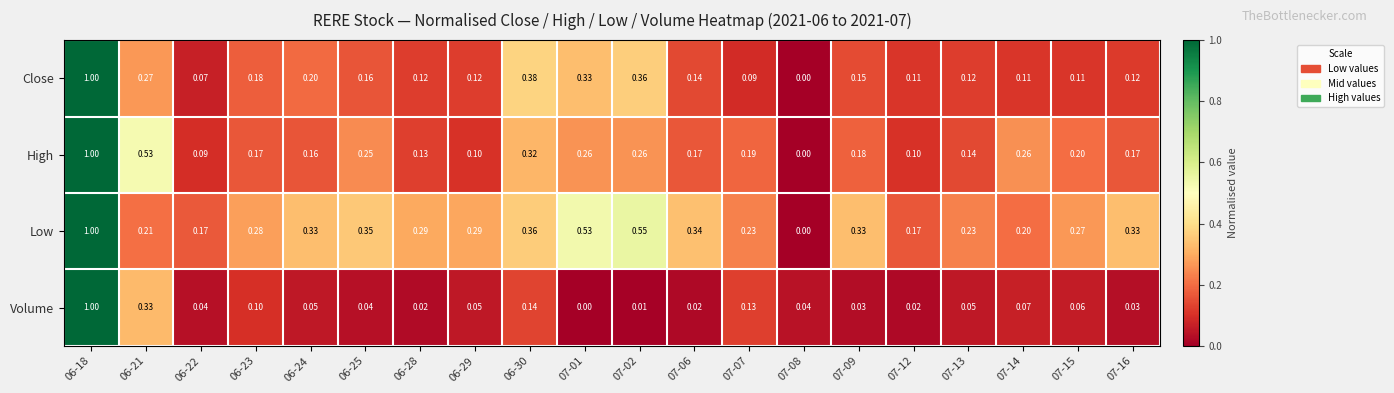

How many data points in Volume are above 0?

19